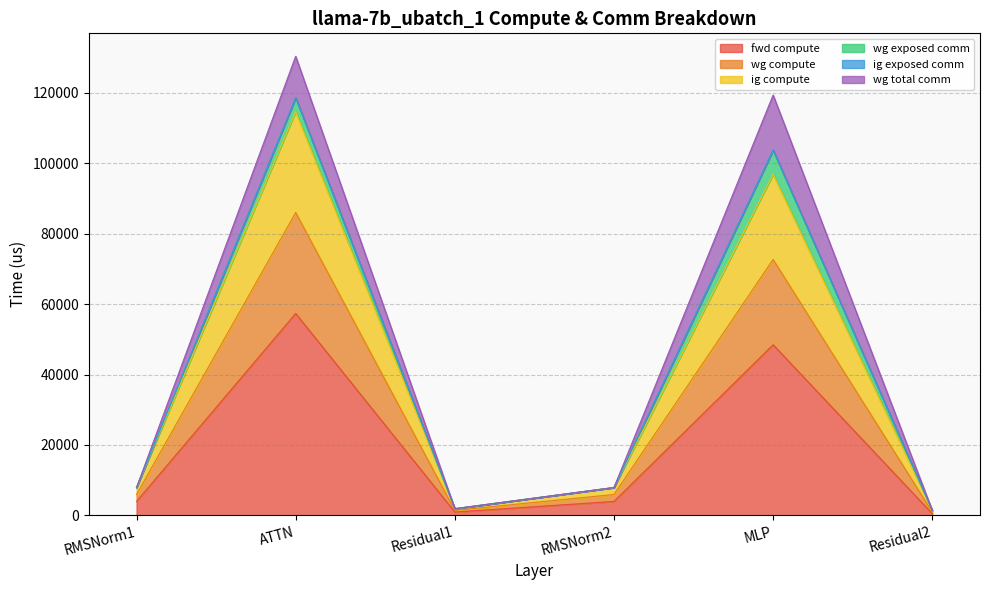

In wg compute, how many points are lower than both neighbors (excluding endpoints)?

1